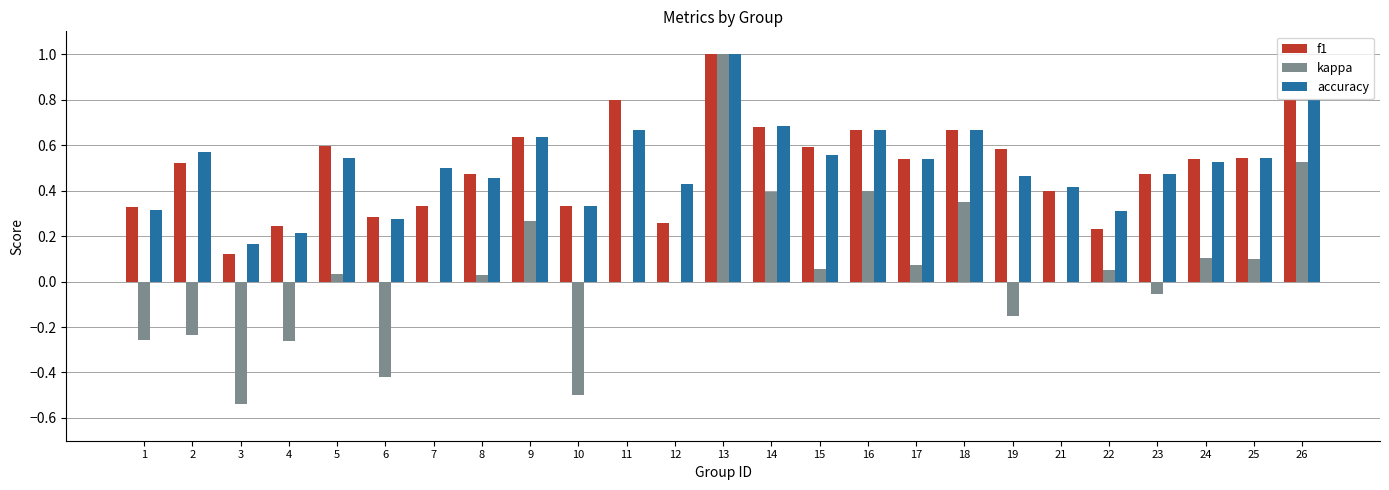

What is the greatest value displayed?

1.0